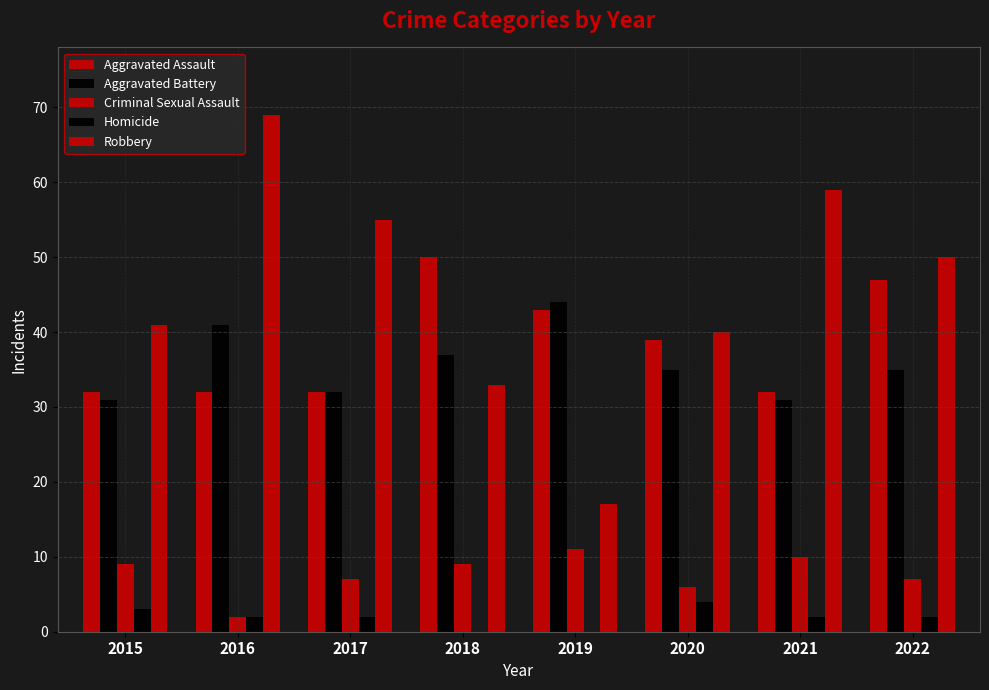

How many series are shown in this chart?

5